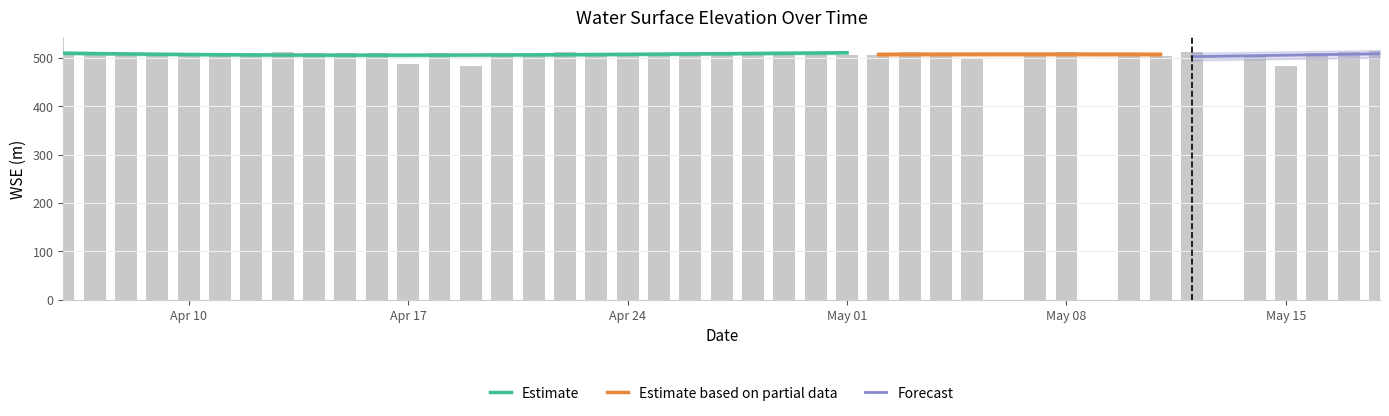

What is the difference between the values at 2023-05-10 and 2023-04-29?

0.8